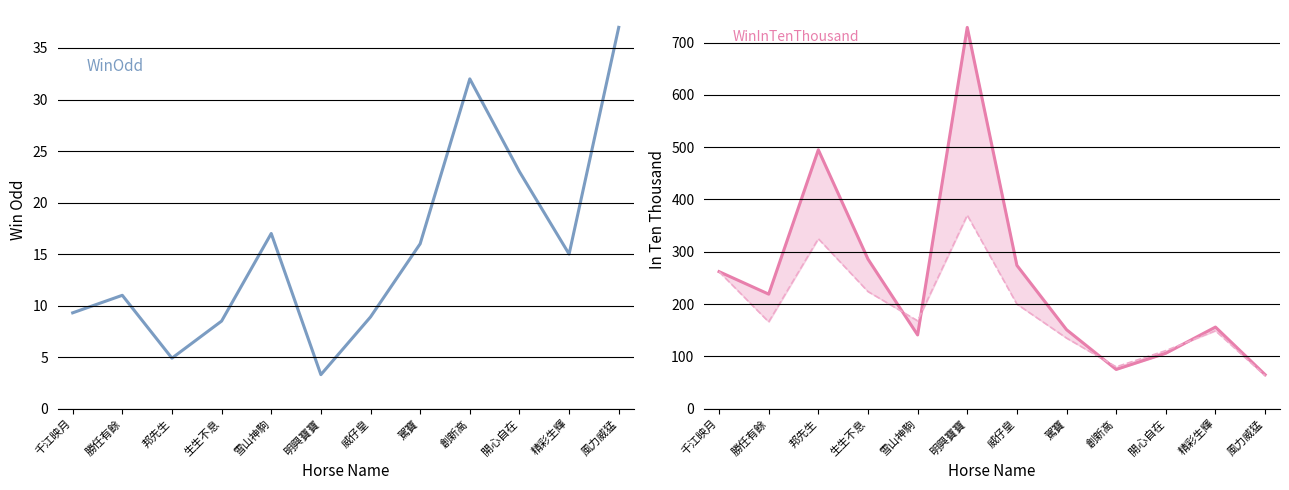

Which series changed the most between 威仔皇 and 開心自在?

WinInTenThousand